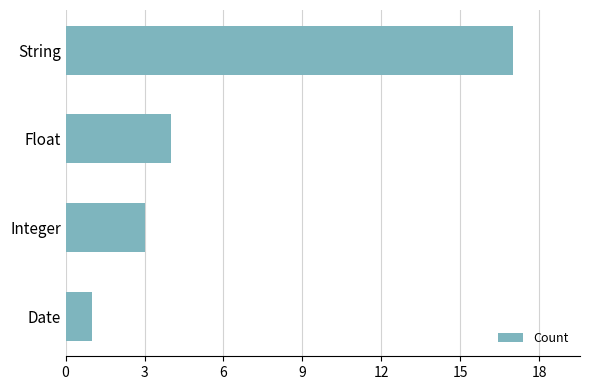

What is the change in value from String to Date?

-16